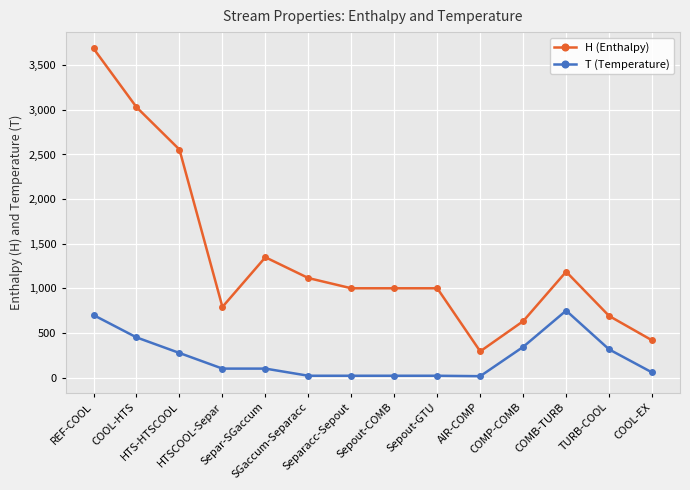

At how many categories does at least one series exceed 860?

9